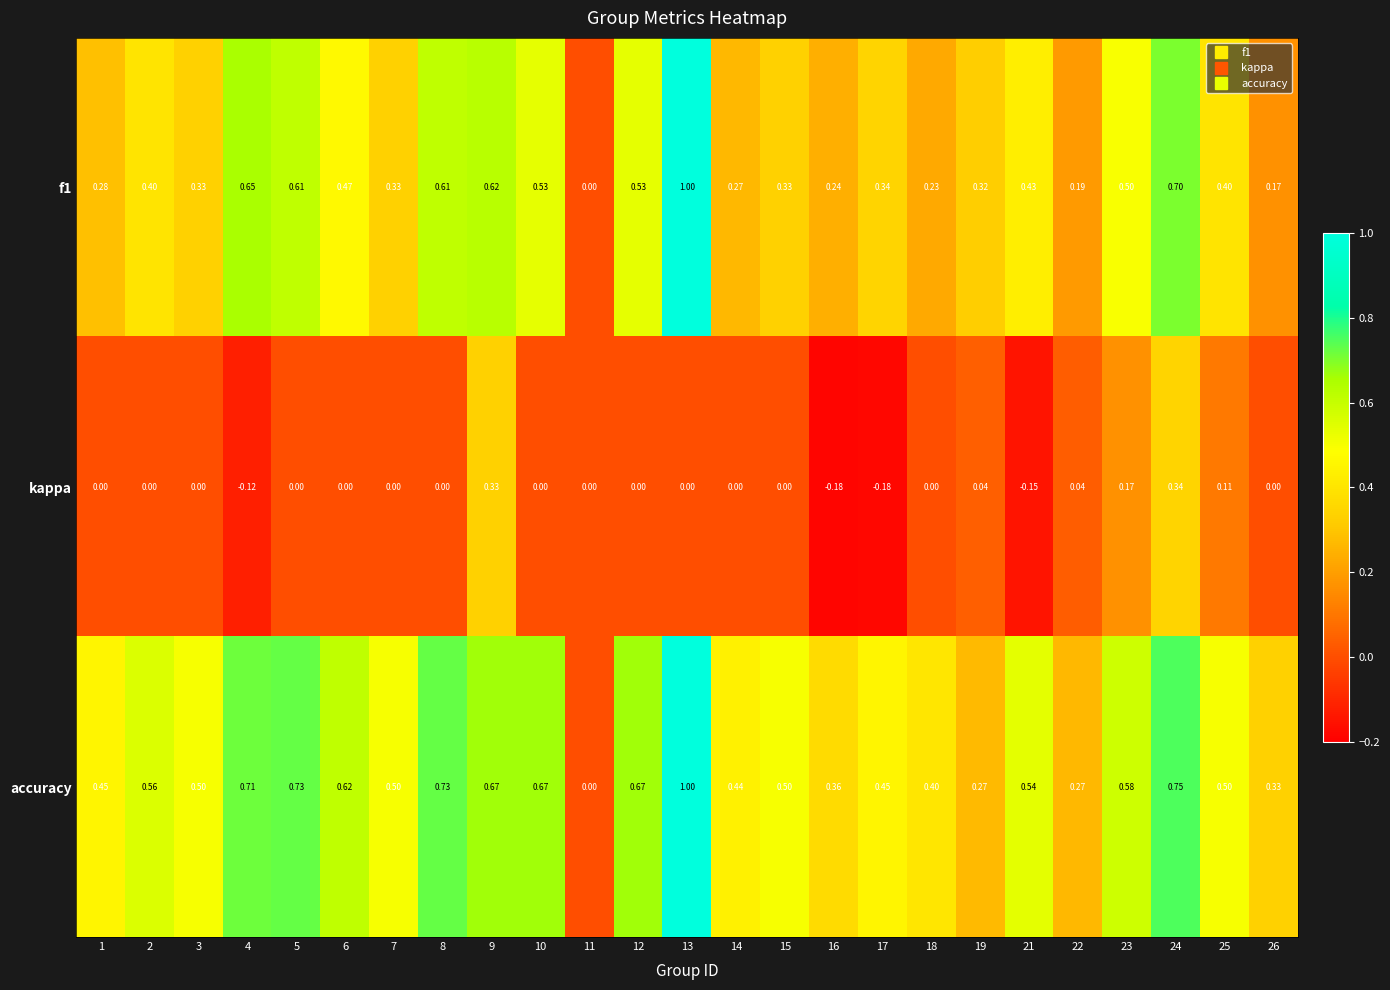

How many series are shown in this chart?

3